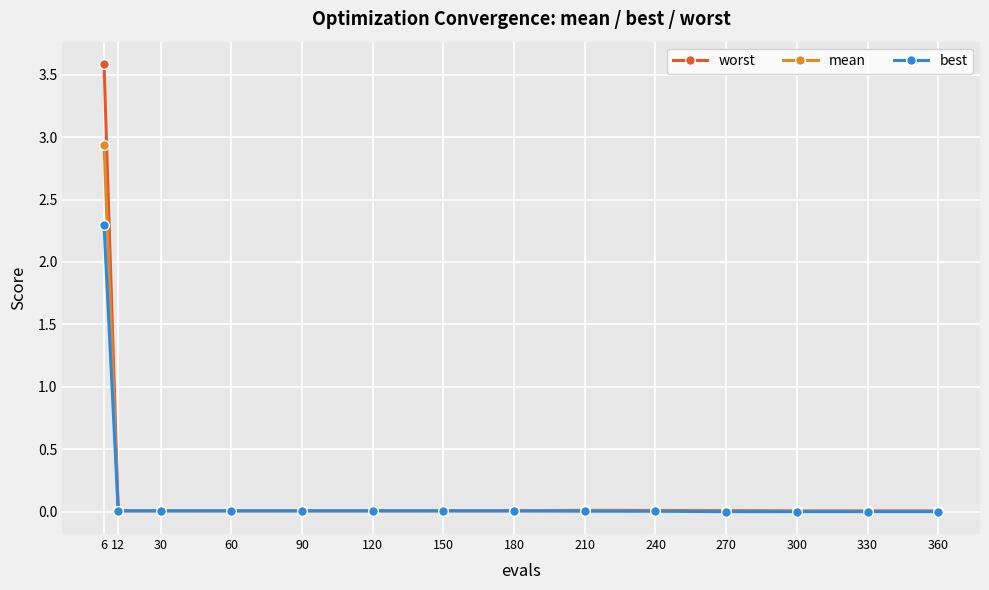

Which category has the highest value in the worst series?

6